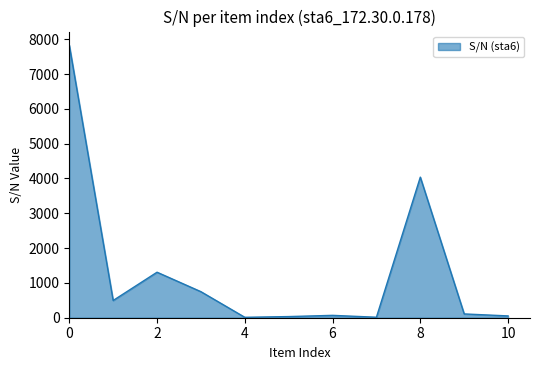

What is the greatest value displayed?

7828